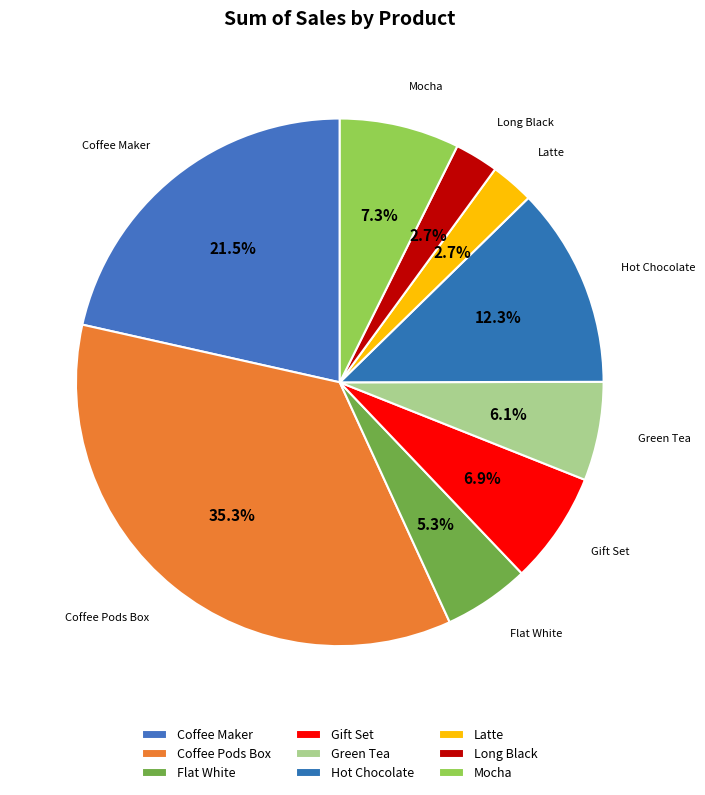

Count the number of slices in the pie.

9